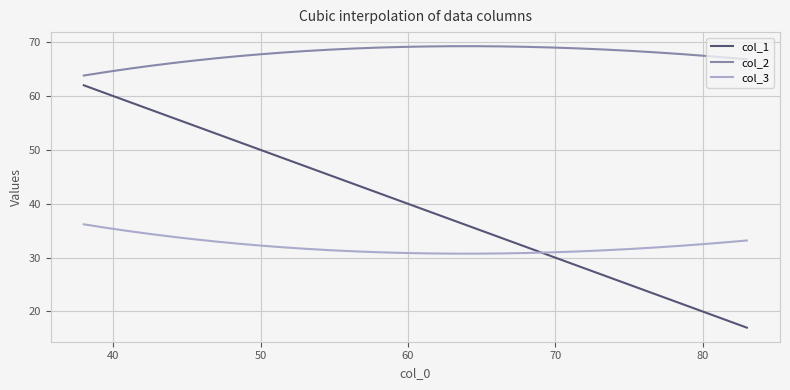

List the series in order of their peak value, lowest first.

col_3, col_1, col_2